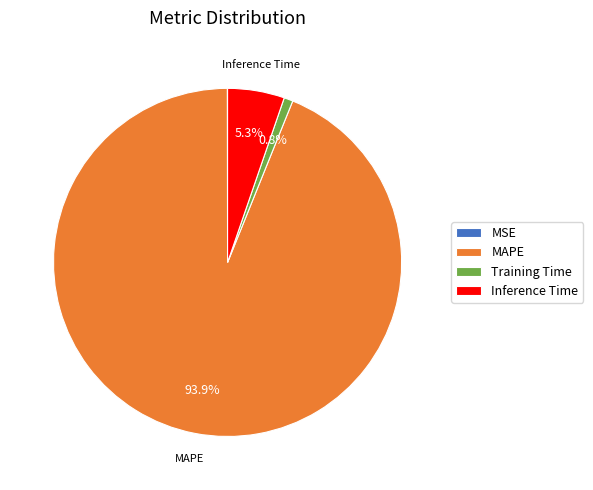

Is there a majority slice in this chart?

Yes